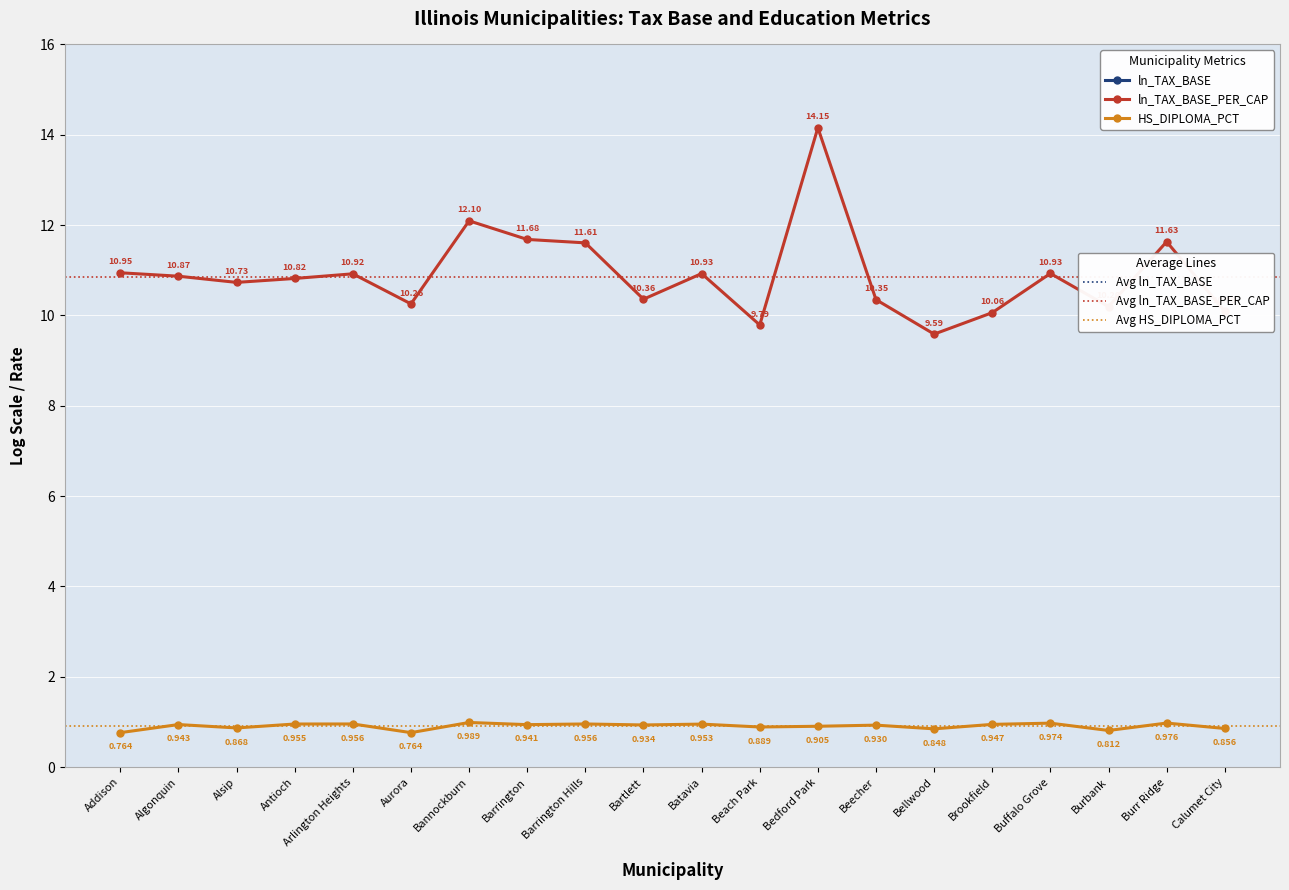

In HS_DIPLOMA_PCT, how many points are higher than both neighbors (excluding endpoints)?

8